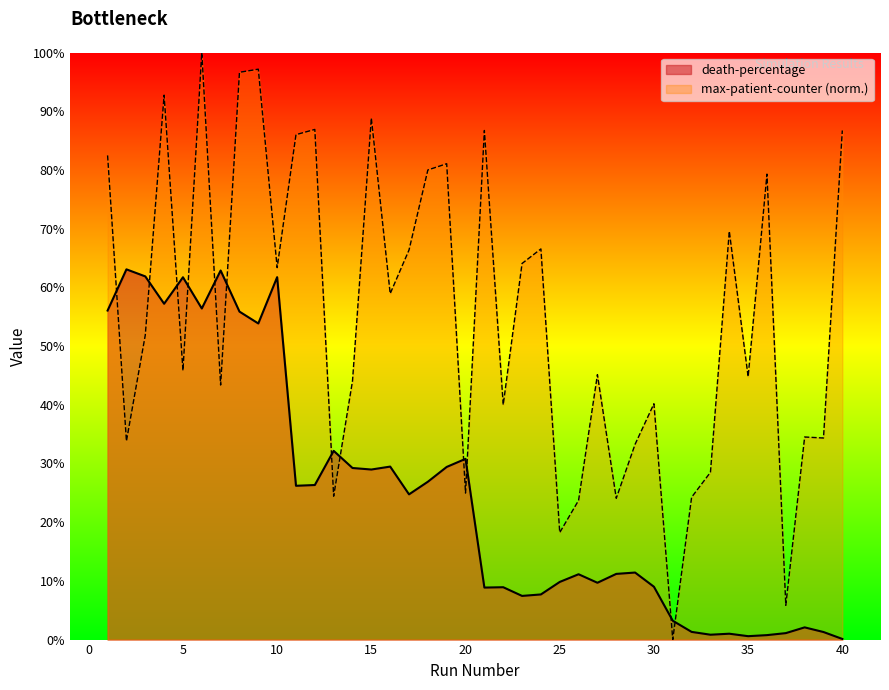

How many interior local valleys (lower than both neighbors) does the data have?

11